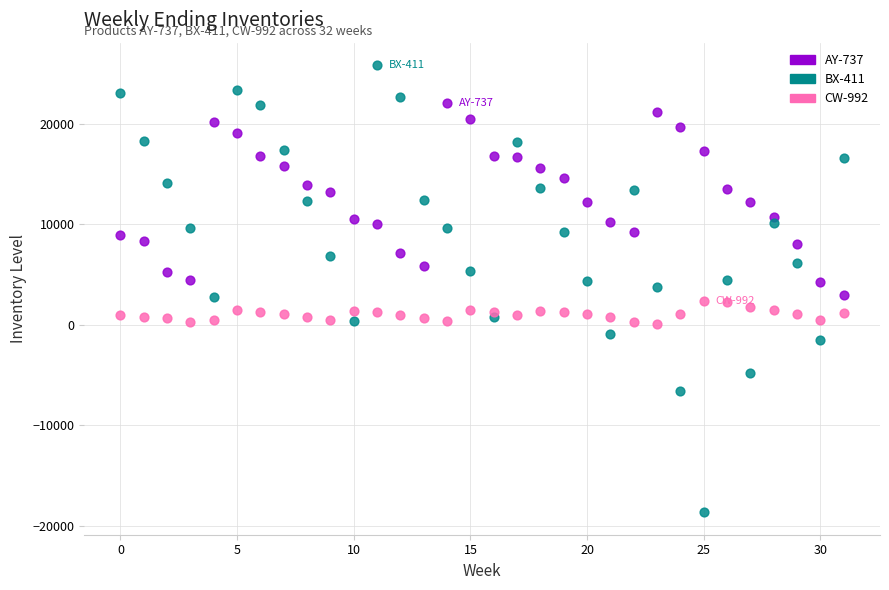

Which series has the largest Y range (max minus min)?

BX-411